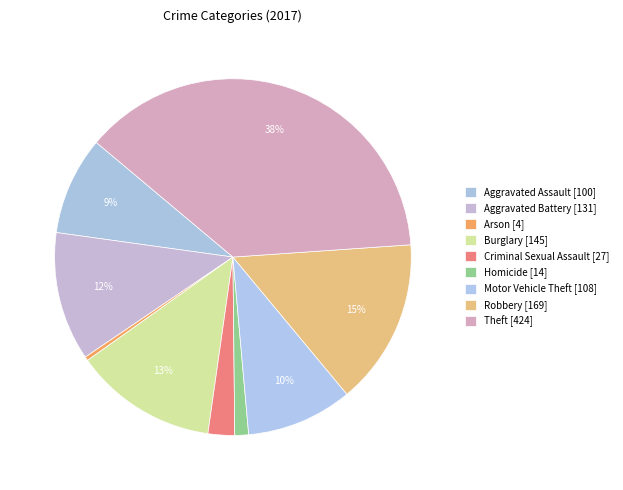

How many slices are in this pie chart?

9